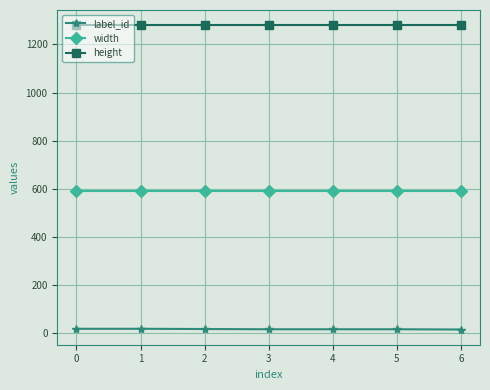

What is the average value of the height series?

1280